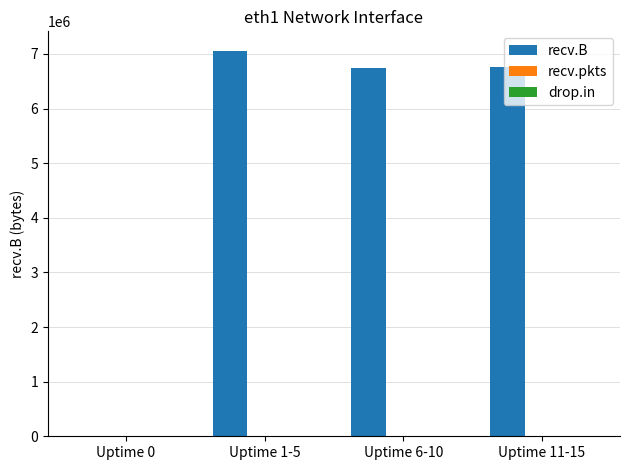

What is the maximum value shown in the chart?

7060501